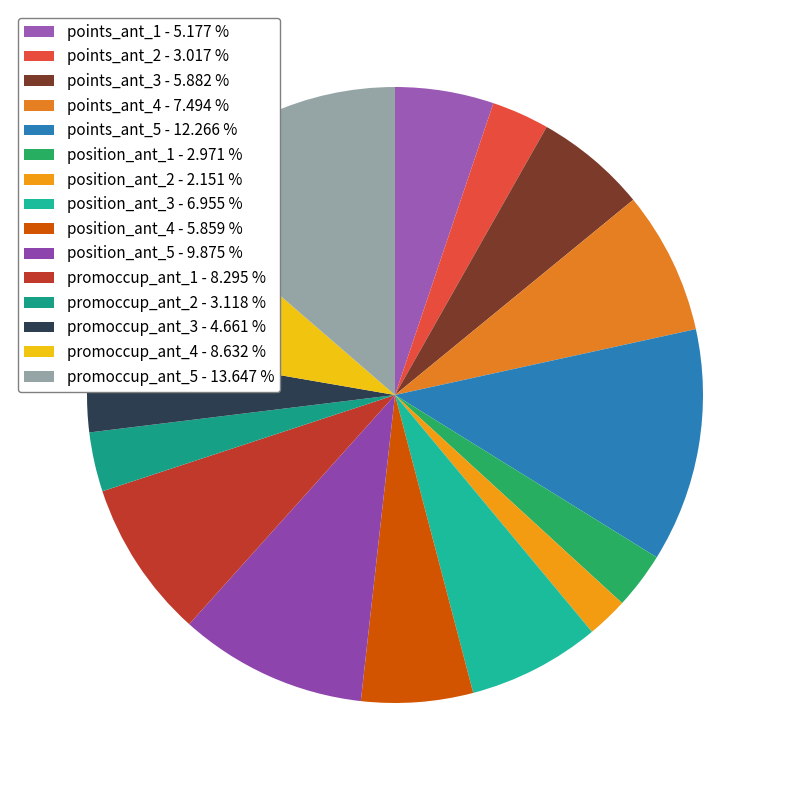

How many slices are in this pie chart?

15